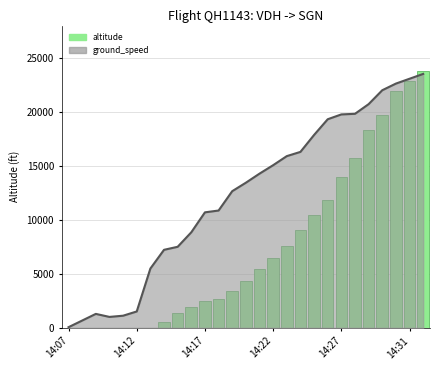

What is the value of the 22nd bar from the left?

15750